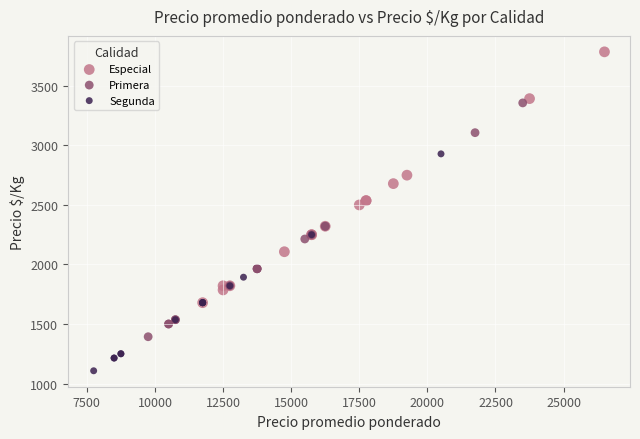

Which series has the largest Y range (max minus min)?

Especial